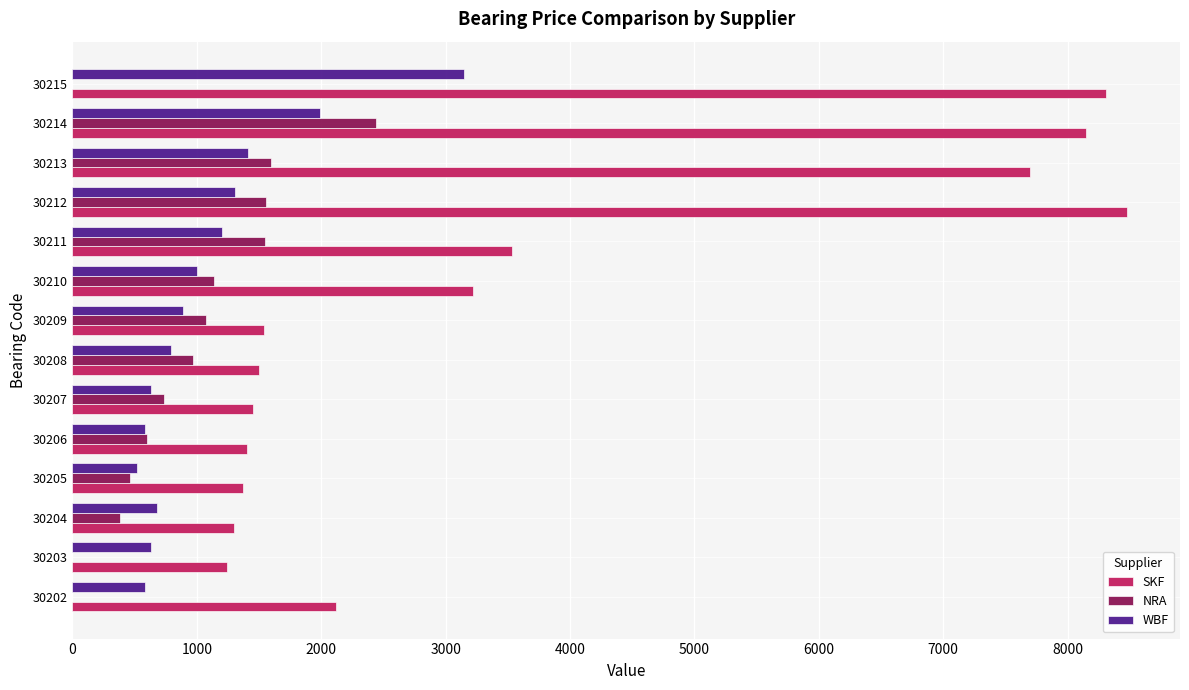

What is the total value across all series at 30215?

11460